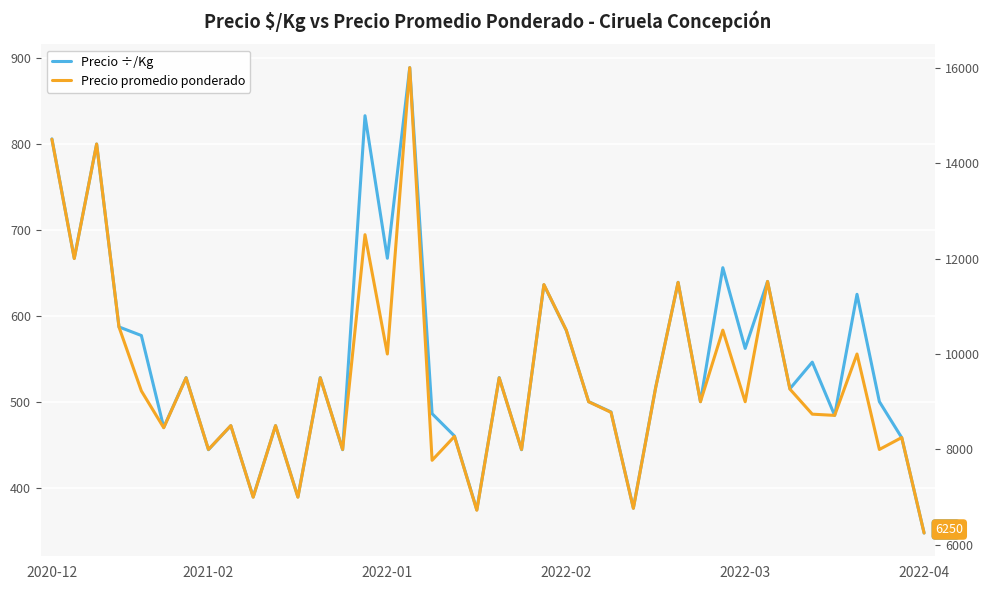

Is it true that Precio ÷/Kg equals 833 at 14?

True